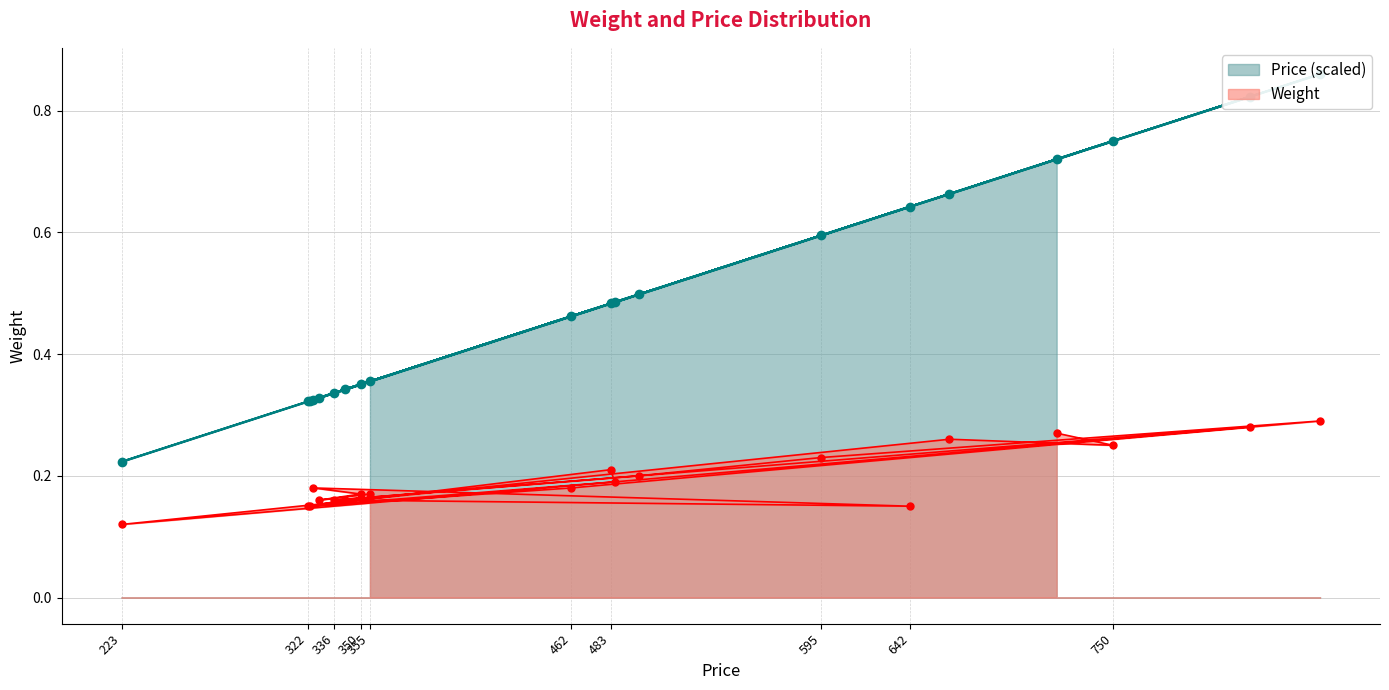

Which label corresponds to the largest value in the chart?

860